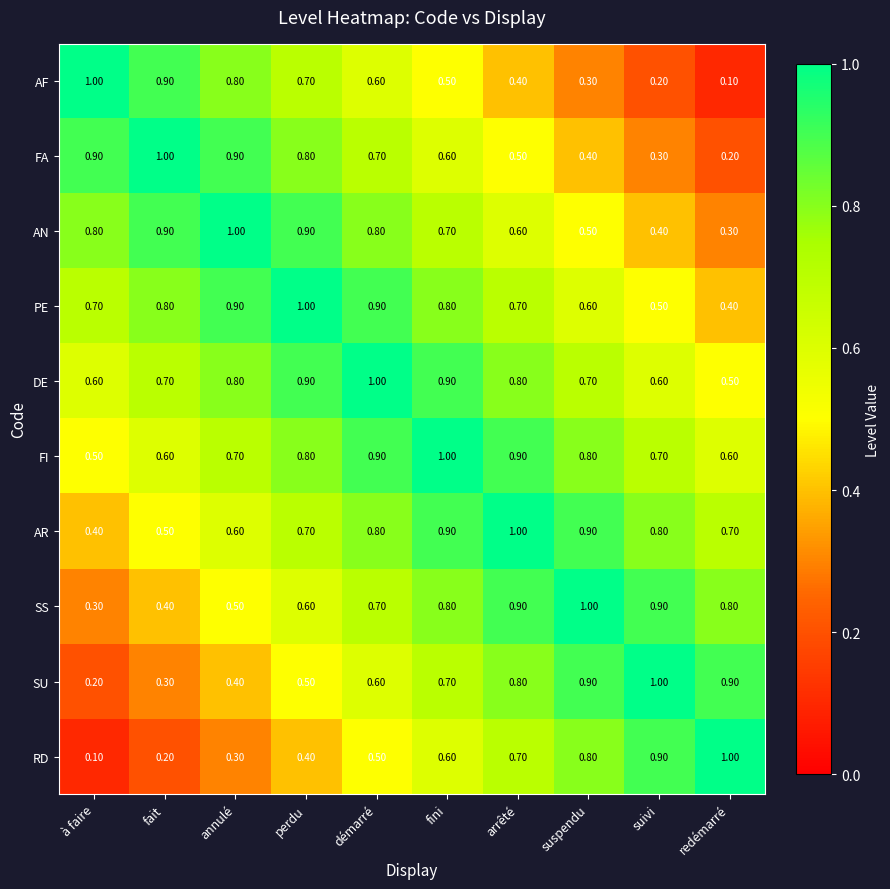

Where is FA nearest to the value 0?

redémarré